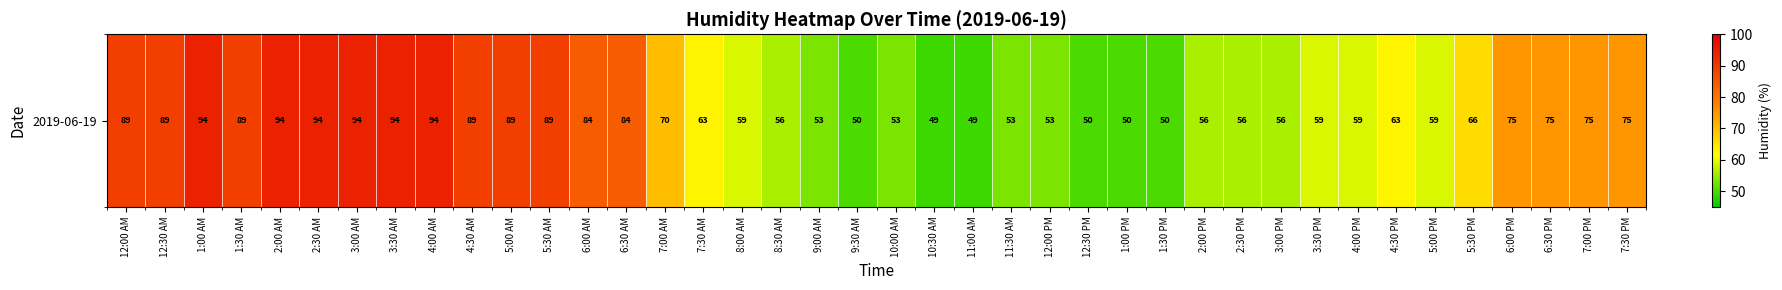

Reading left to right, what are all the values shown in this chart?

89	89	94	89	94	94	94	94	94	89	89	89	84	84	70	63	59	56	53	50	53	49	49	53	53	50	50	50	56	56	56	59	59	63	59	66	75	75	75	75